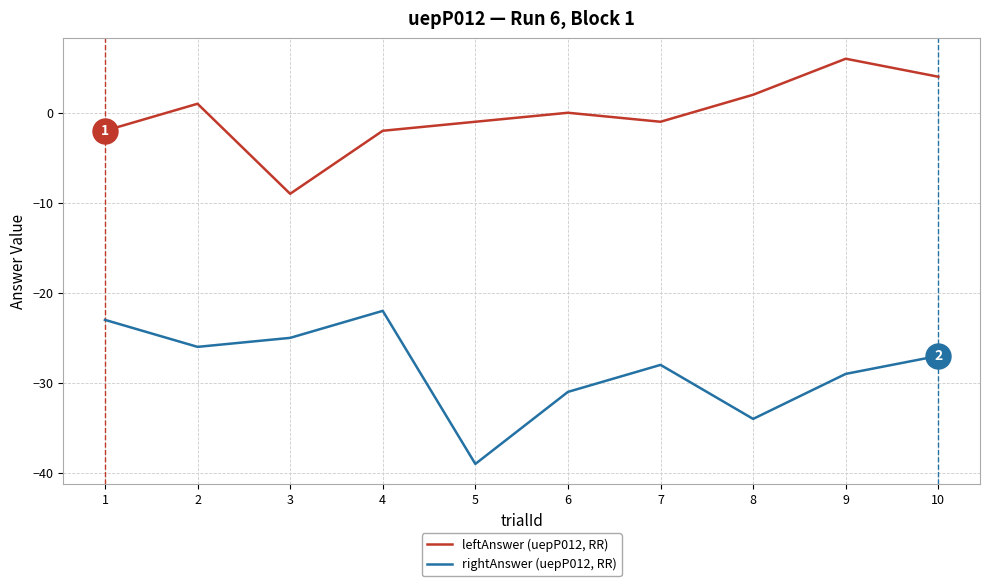

What is the spread (max minus min) of values at 9?

35